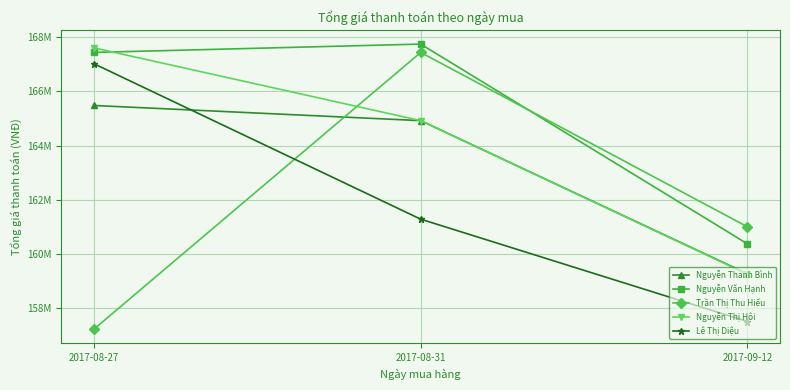

What are all the series names shown in the legend?

Nguyễn Thanh Bình, Nguyễn Văn Hạnh, Trần Thị Thu Hiếu, Nguyễn Thị Hội, Lê Thị Diệu